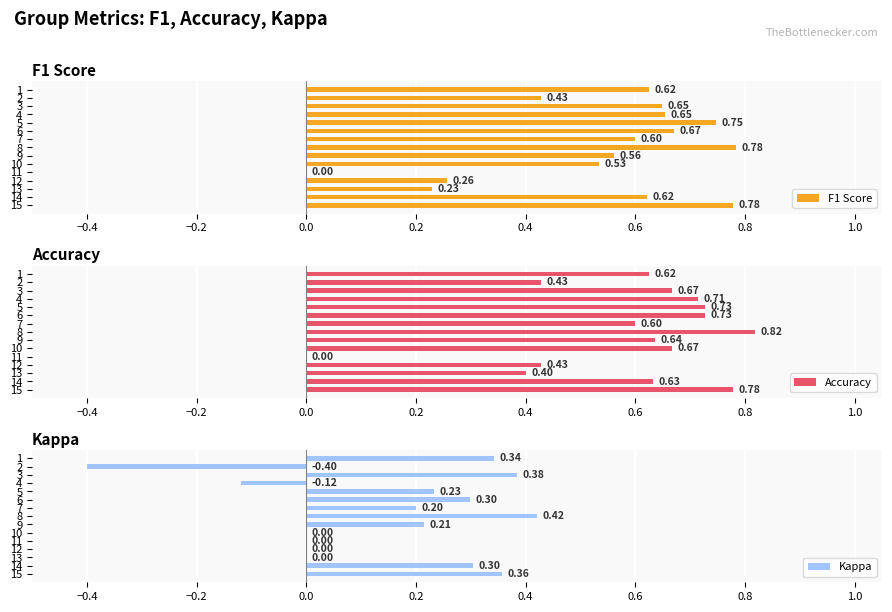

What is the sum of the Accuracy values at 10 and 12?

1.1